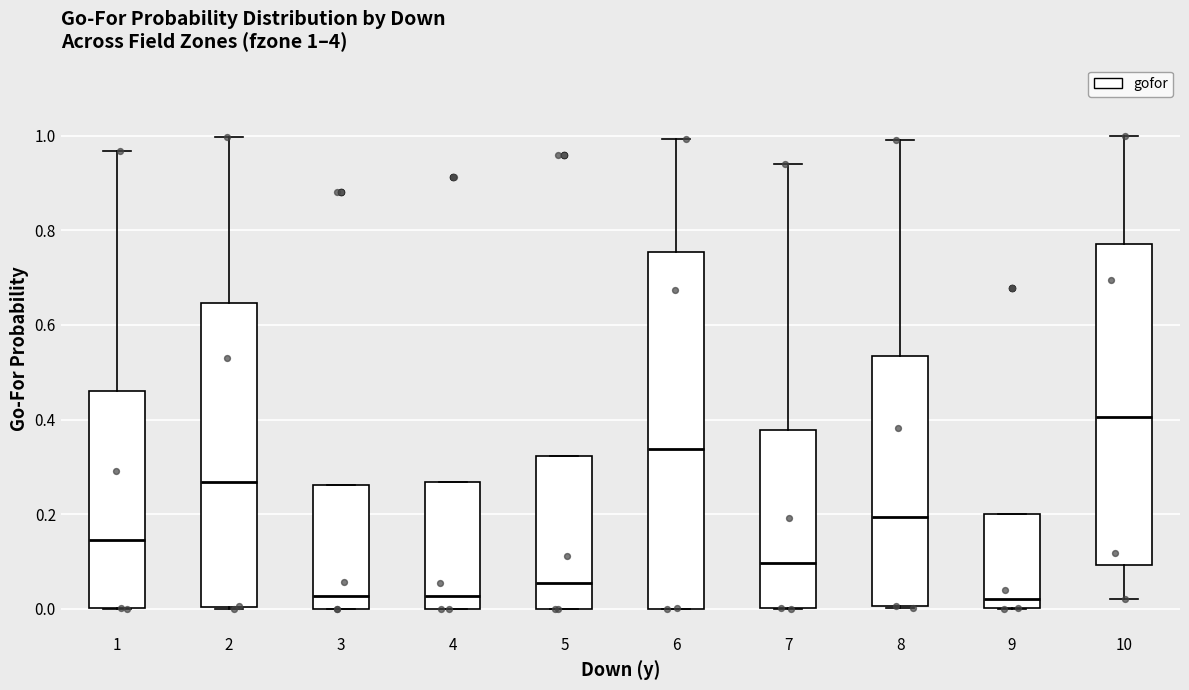

Which box's median line is the highest?

10